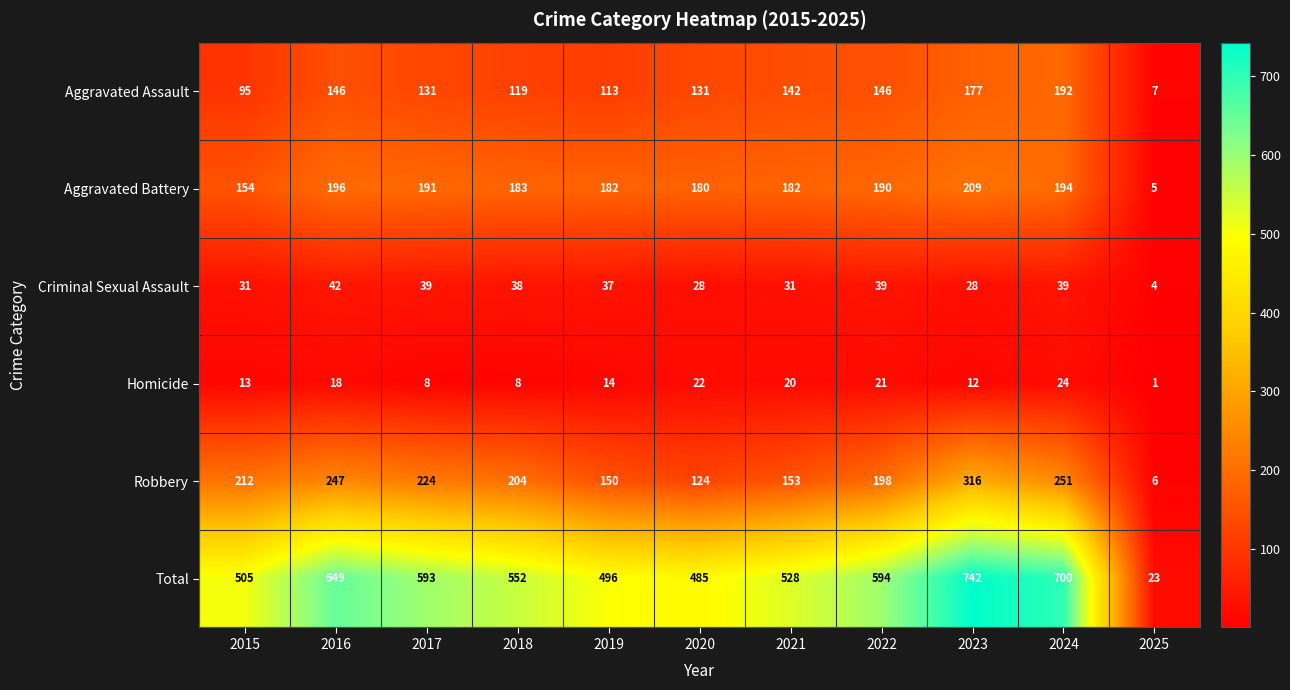

Rank the series by their maximum value, from lowest to highest.

Homicide, Criminal Sexual Assault, Aggravated Assault, Aggravated Battery, Robbery, Total